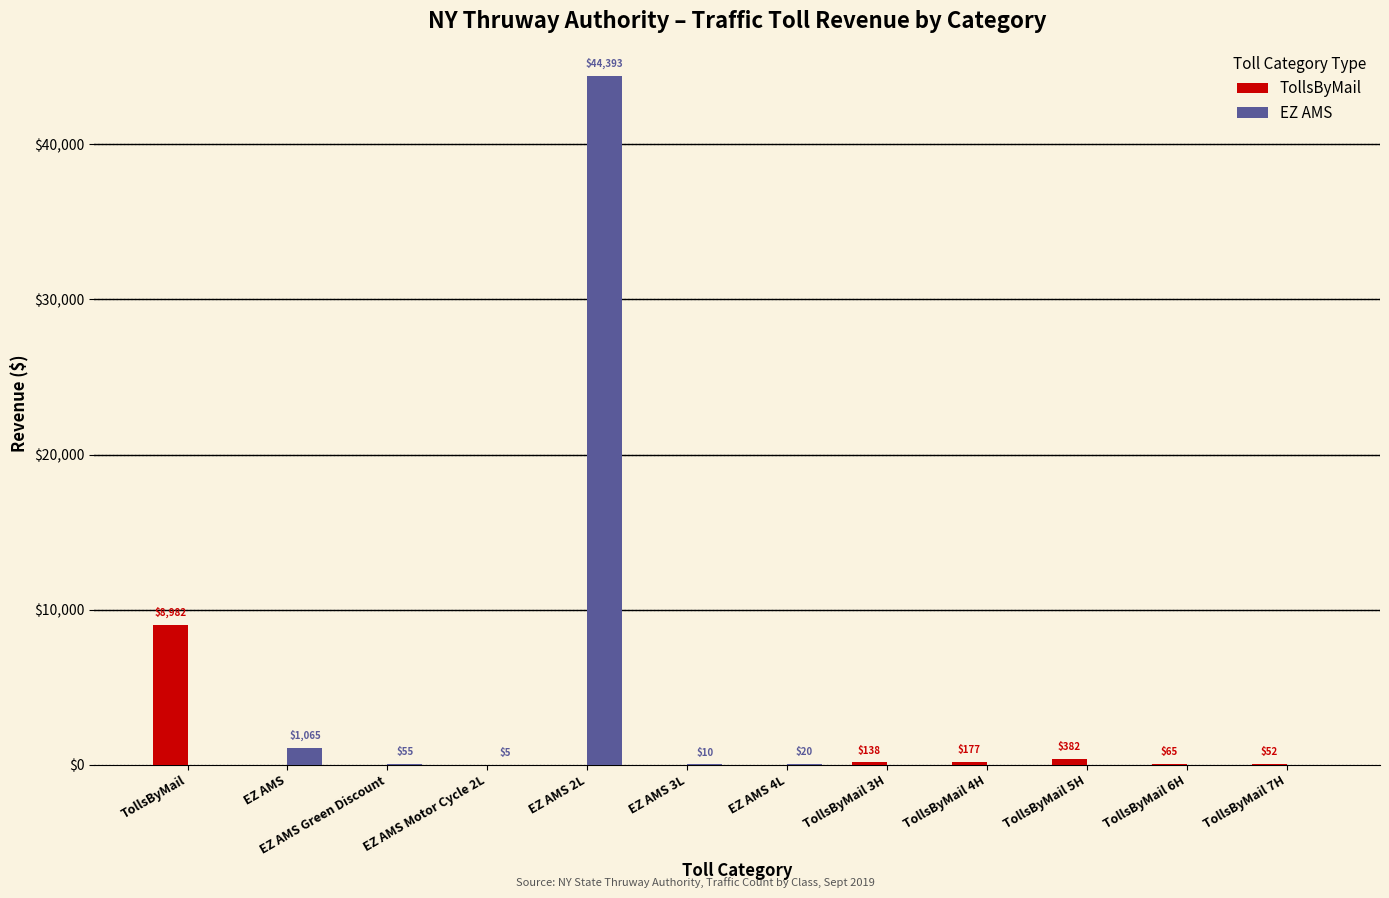

How many categories are shown in the chart?

12